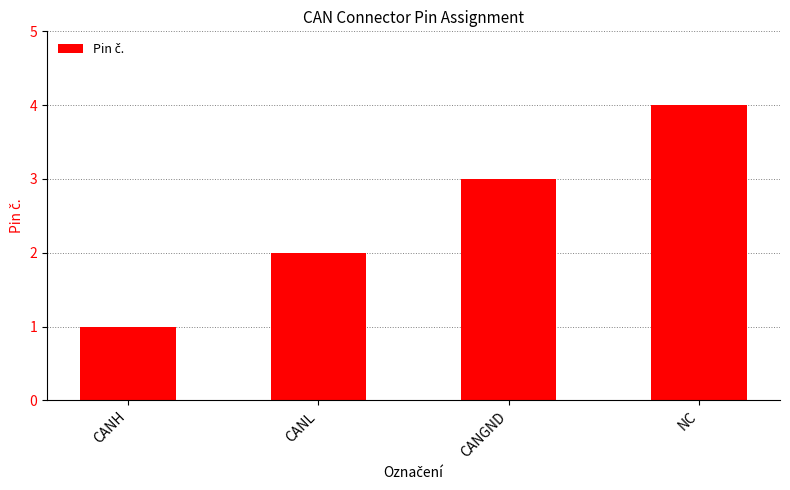

List the labels in order of value, smallest first.

CANH, CANL, CANGND, NC